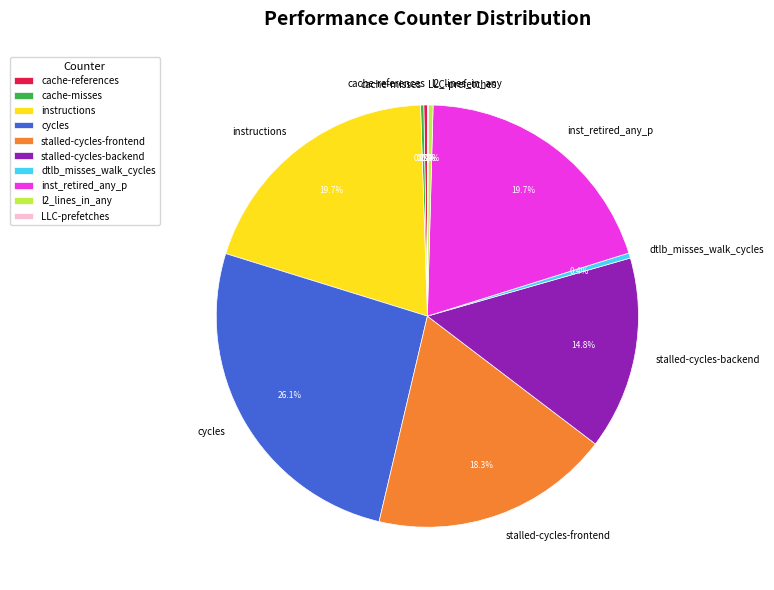

Which category has the biggest portion of the pie?

cycles